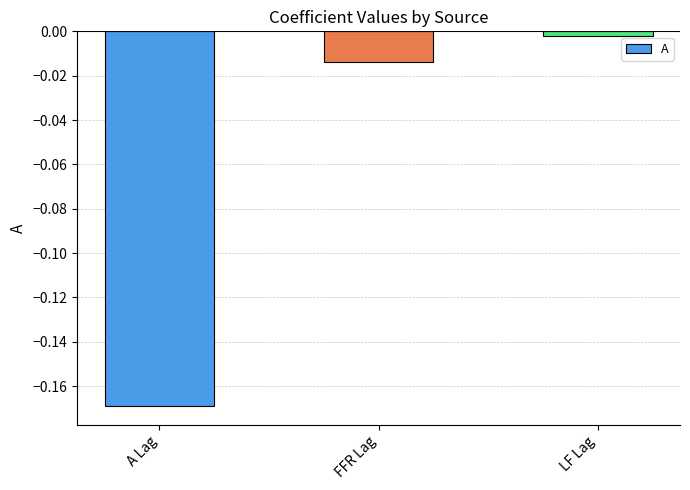

Rank the categories by value from lowest to highest.

A Lag, FFR Lag, LF Lag